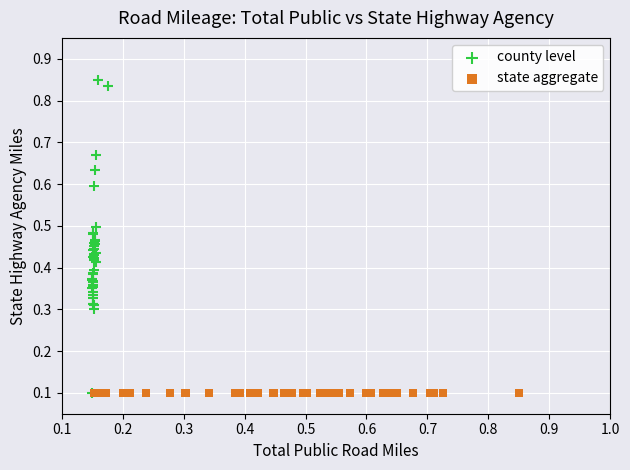

Which series contains the highest Y value?

county level